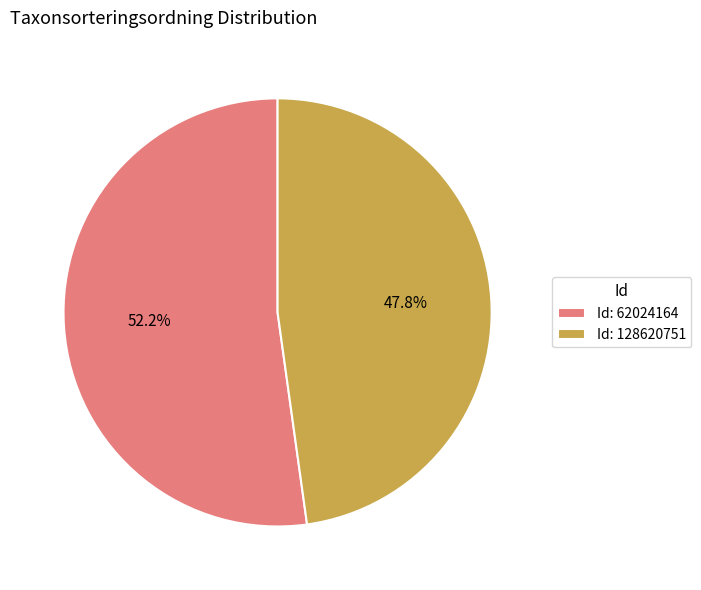

Count the number of slices in the pie.

2